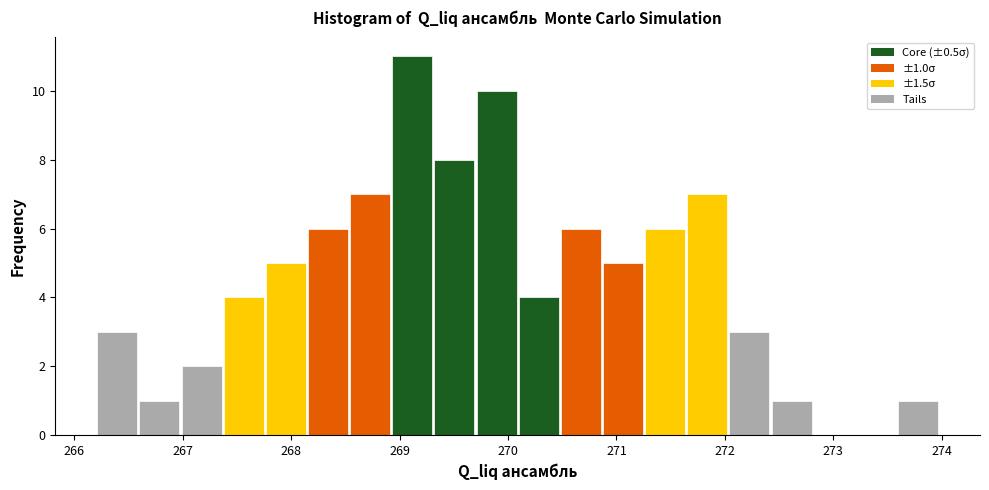

Around what value on the x-axis is the tallest bar? Give the approximate position of its centre, as read against the axis.

269.1